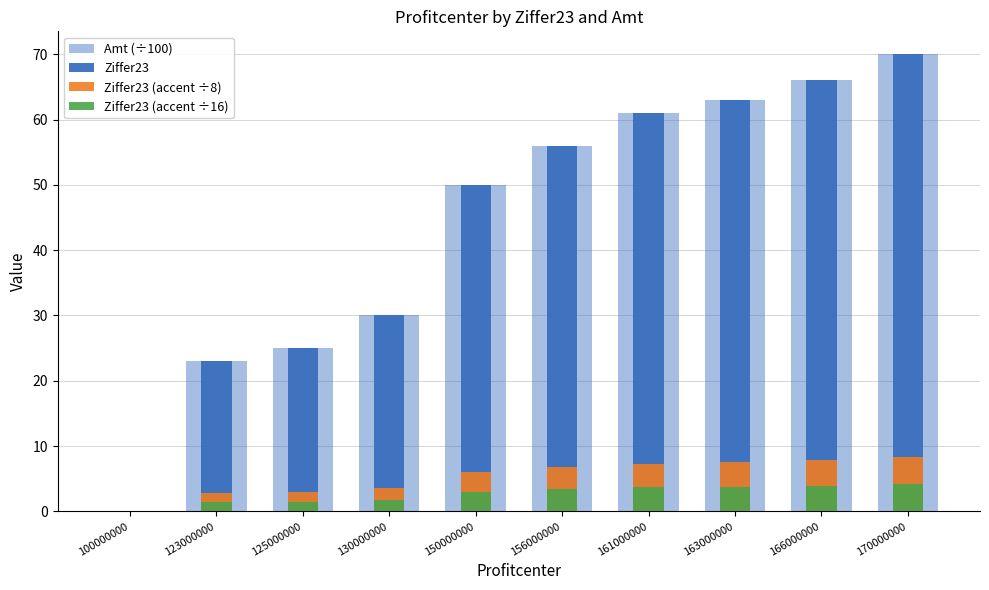

What is the sum of the Ziffer23 values at 166000000 and 163000000?

129.0